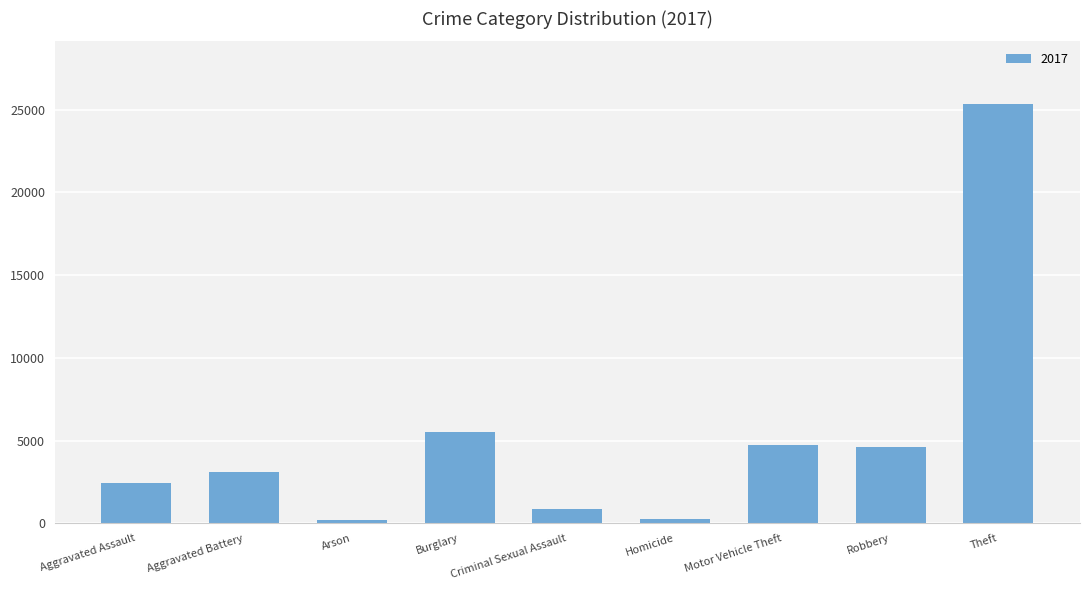

What is the maximum value shown in the chart?

25327